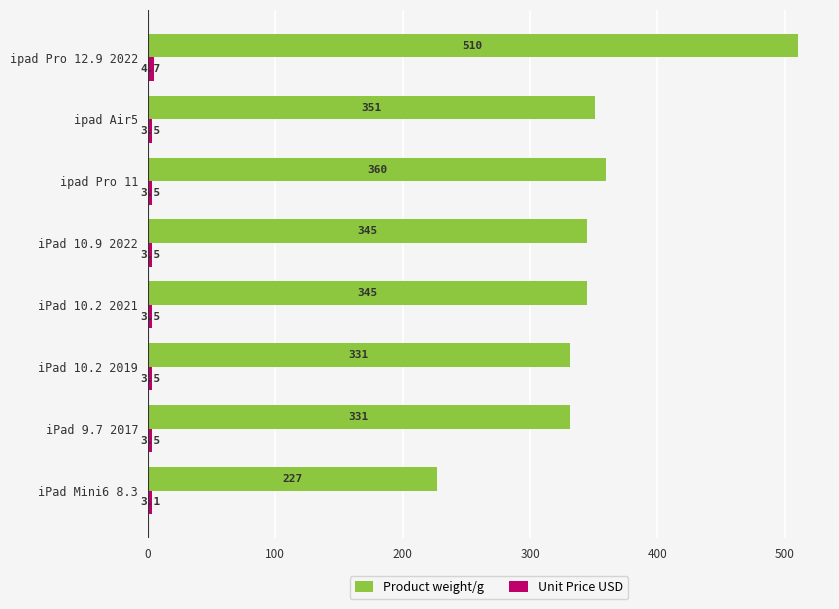

Which series changed the most between iPad 10.9 2022 and ipad Pro 12.9 2022?

Product weight/g